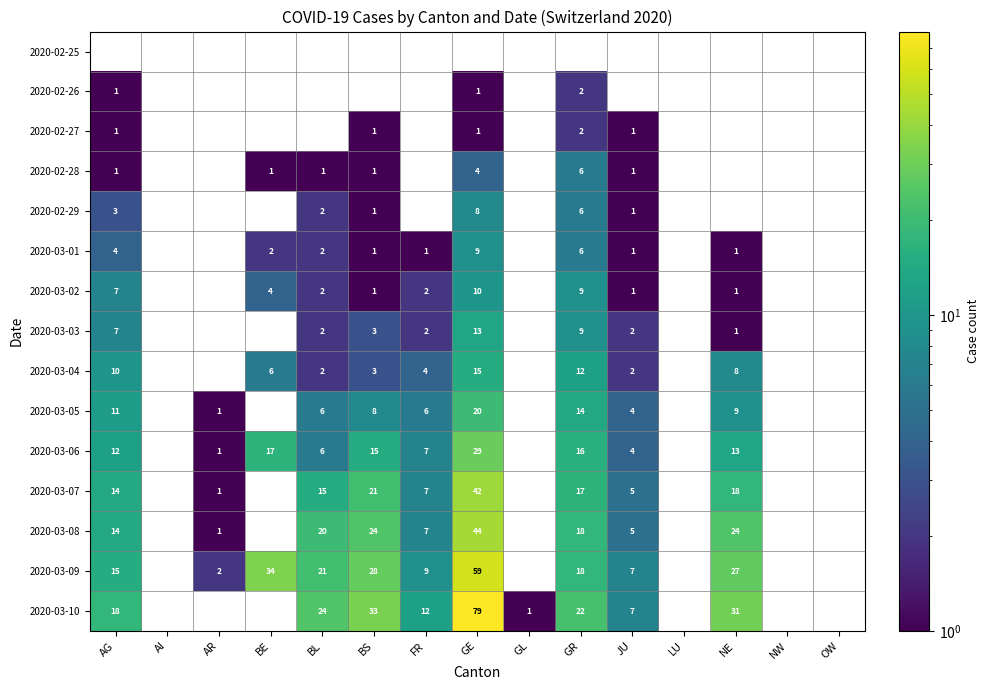

What is the maximum value shown in the chart?

79